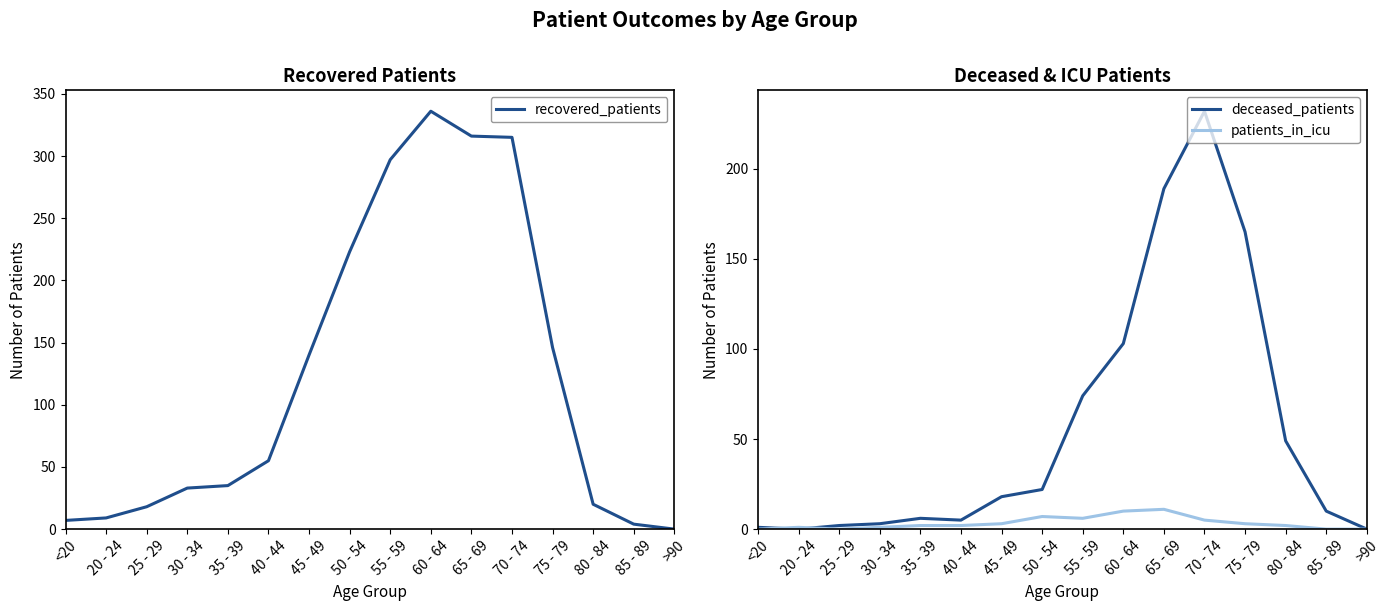

What are all the series names shown in the legend?

recovered_patients, deceased_patients, patients_in_icu